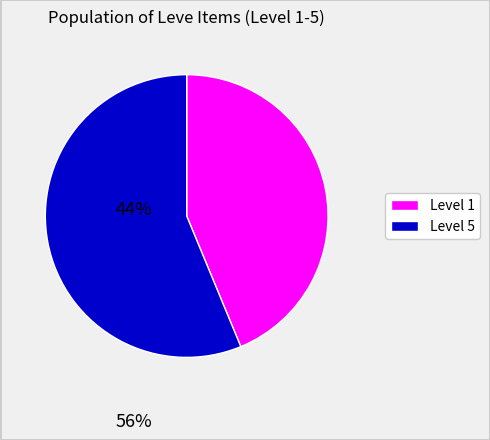

Is there any slice that represents more than half of the pie?

Yes